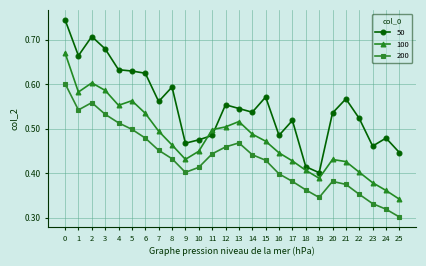

Which series has the largest total across all categories?

50